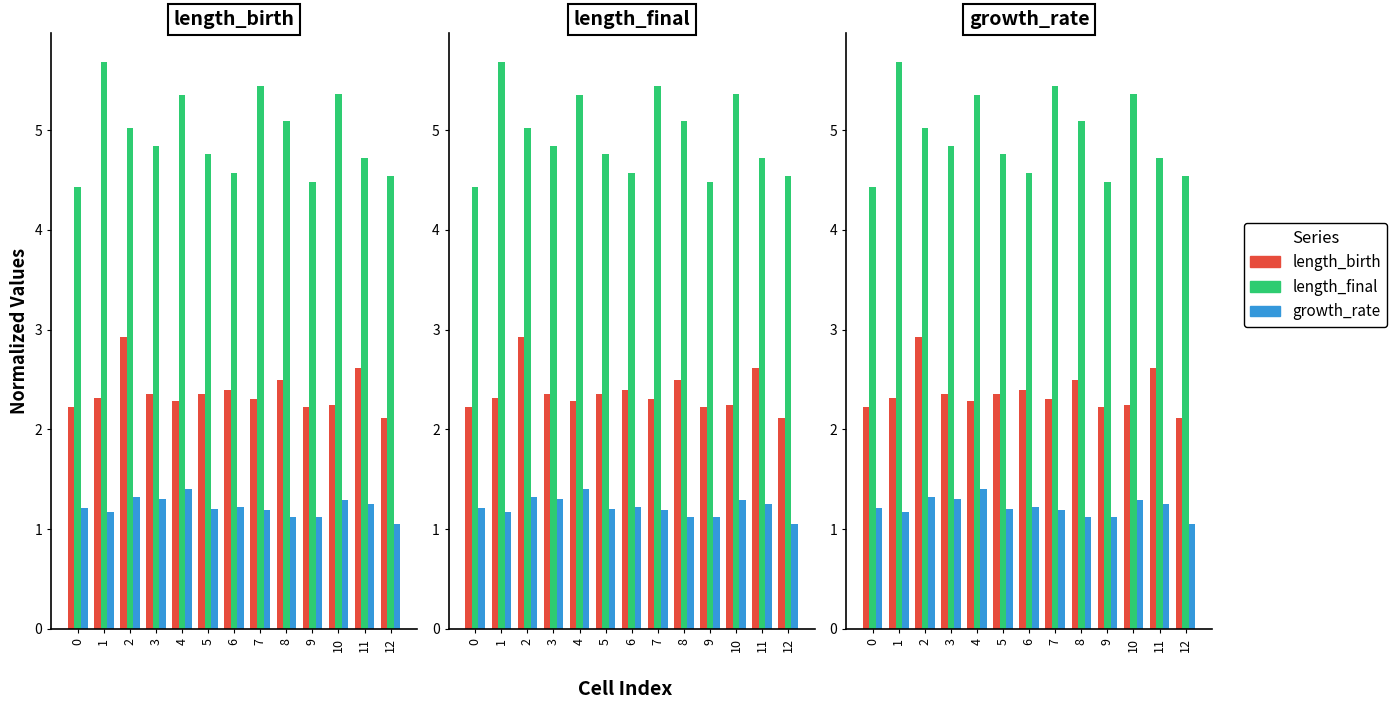

How many categories are shown in the chart?

13